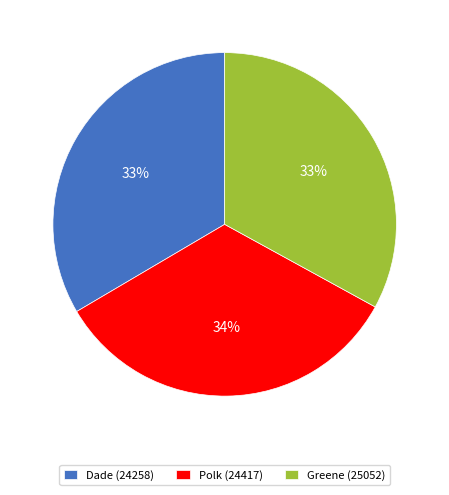

Is there a majority slice in this chart?

No